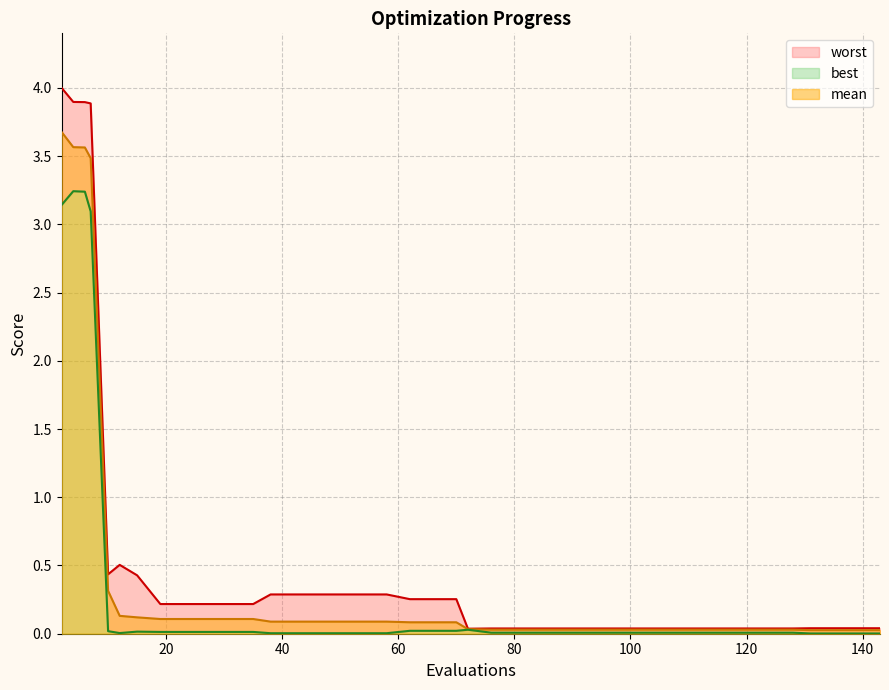

True or false: best and worst intersect in this chart.

False